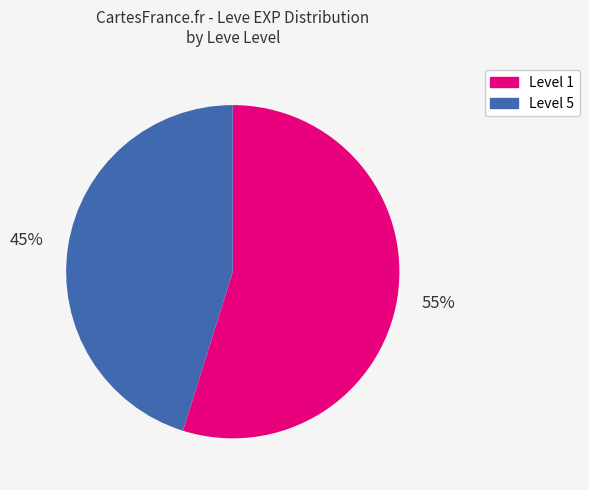

To the nearest percent, what is the difference between the largest and smallest slice percentages?

10%